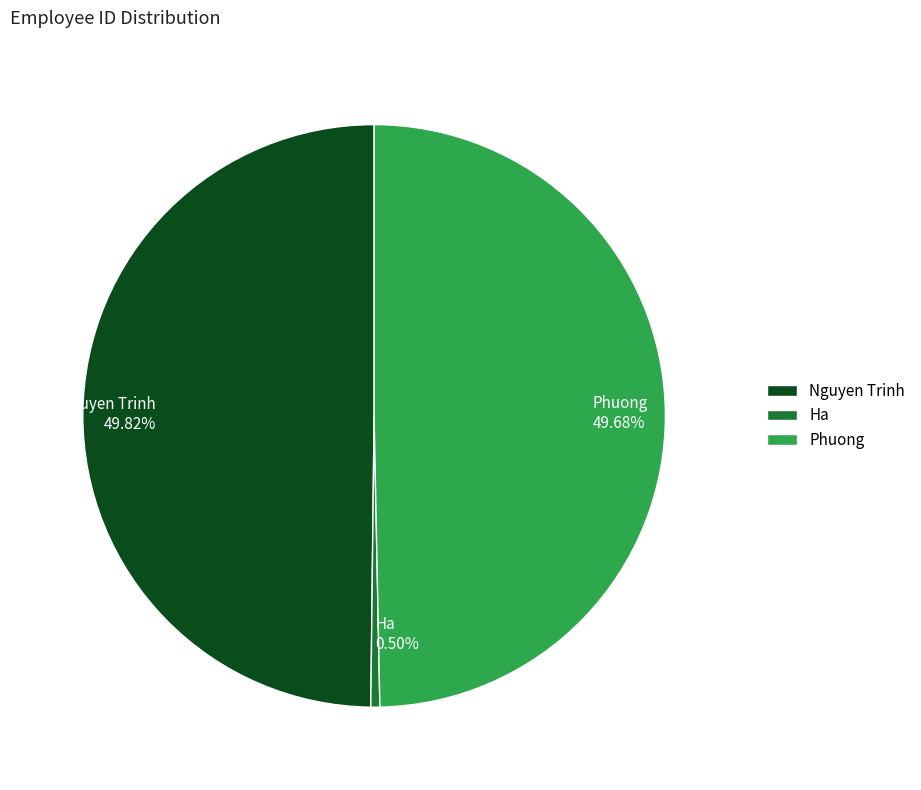

What percentage is NOT represented by Nguyen Trinh?

50.2%